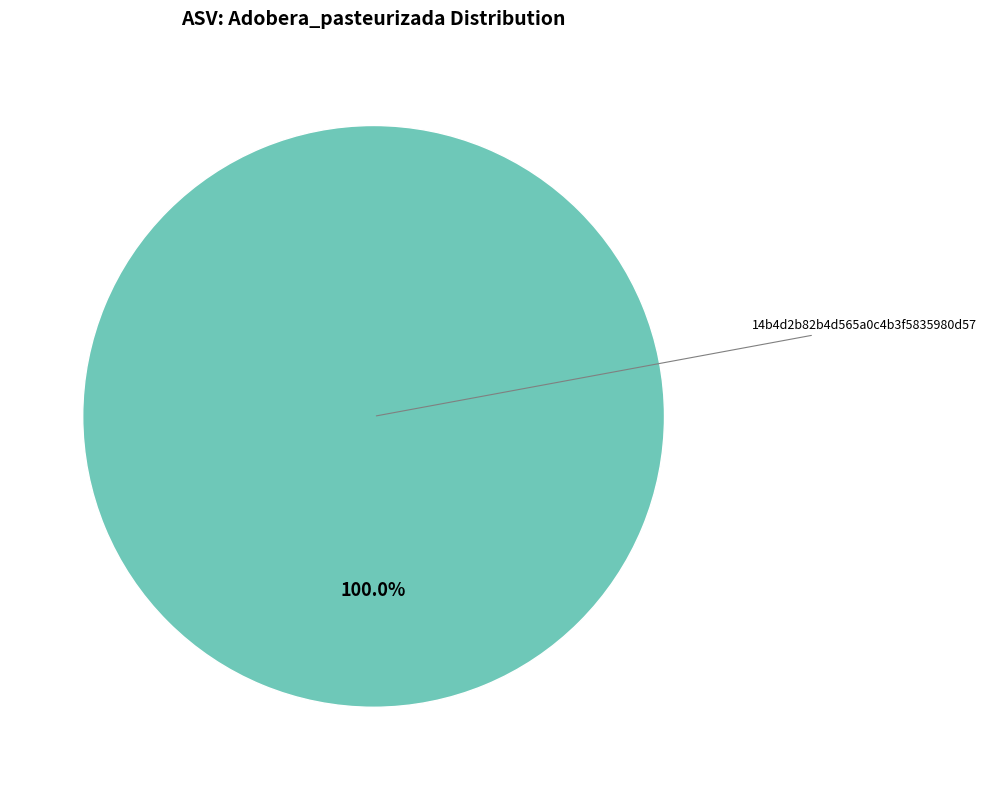

Does any single category account for the majority?

Yes